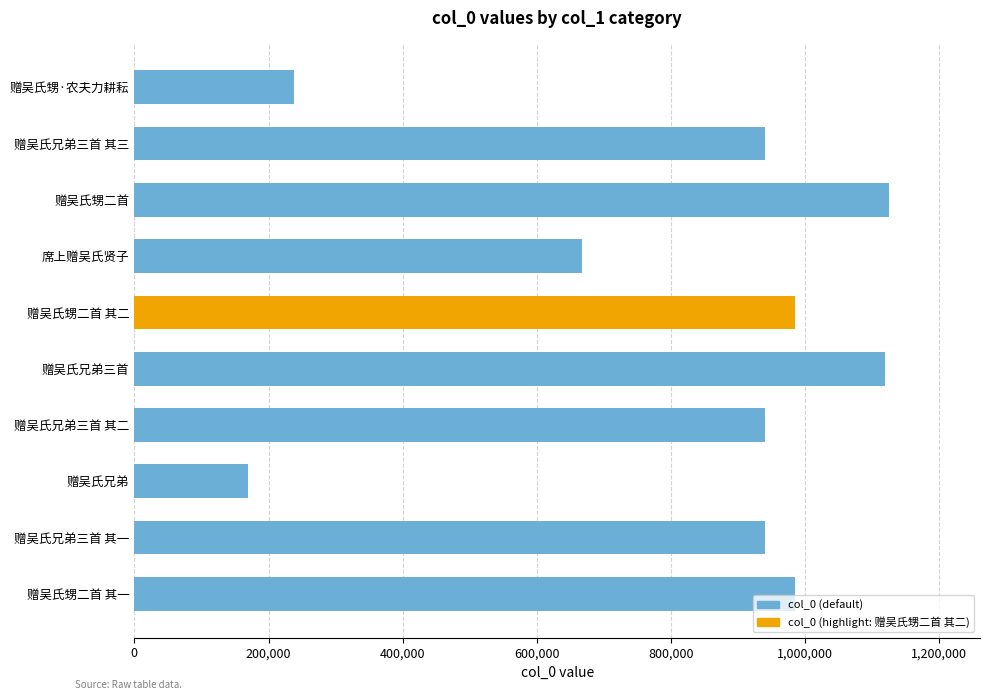

True or false: the data shows 339463 at 赠吴氏甥·农夫力耕耘.

False